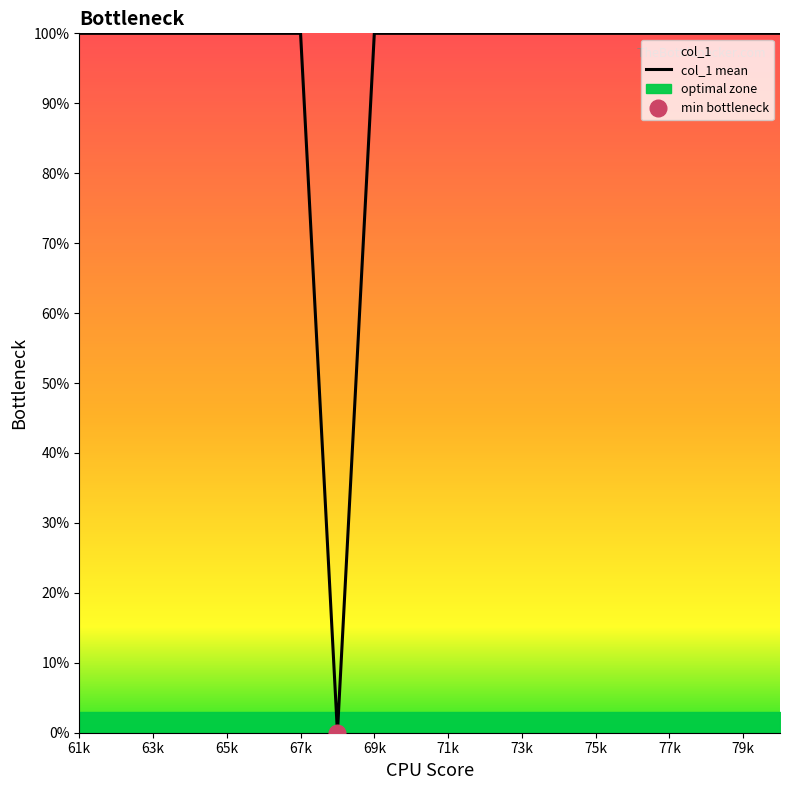

Is it true that col_1 mean equals 100 at 65k?

True